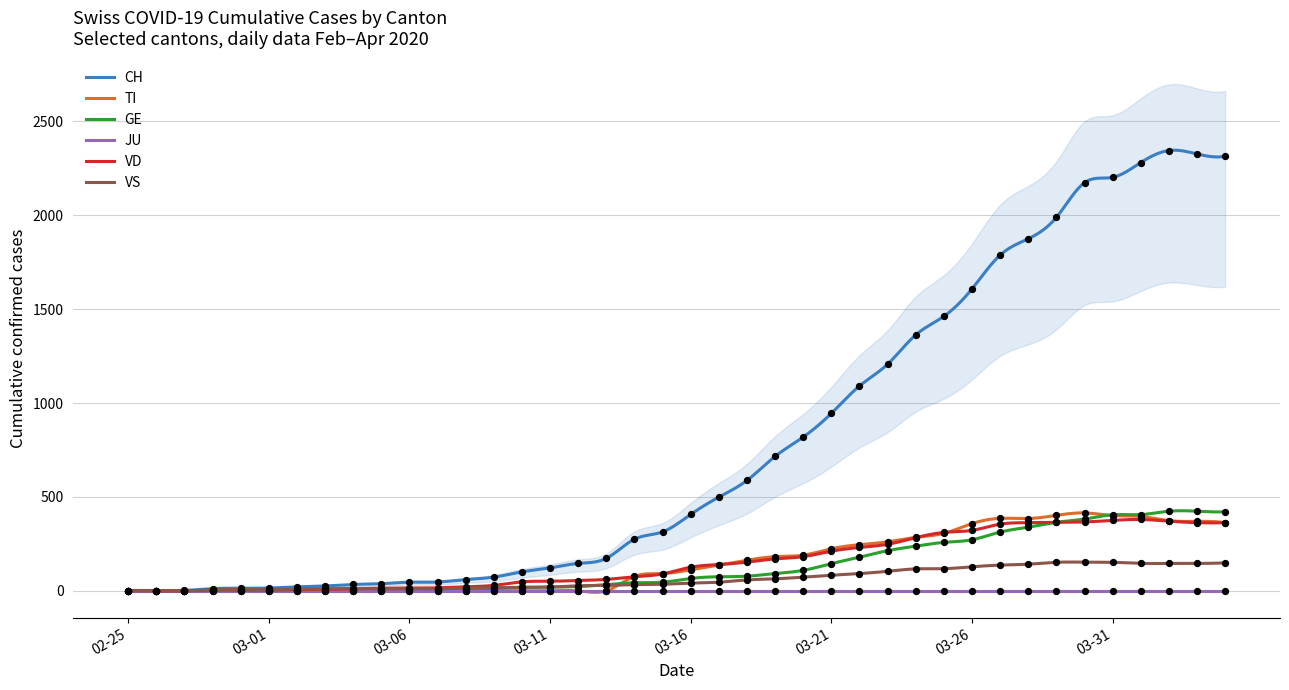

Which series has the largest total across all categories?

CH